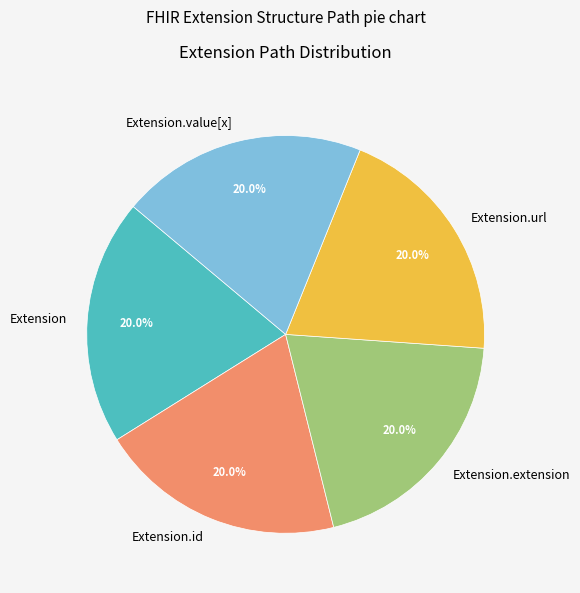

Do Extension.extension and Extension.id together represent more than half of the pie?

No